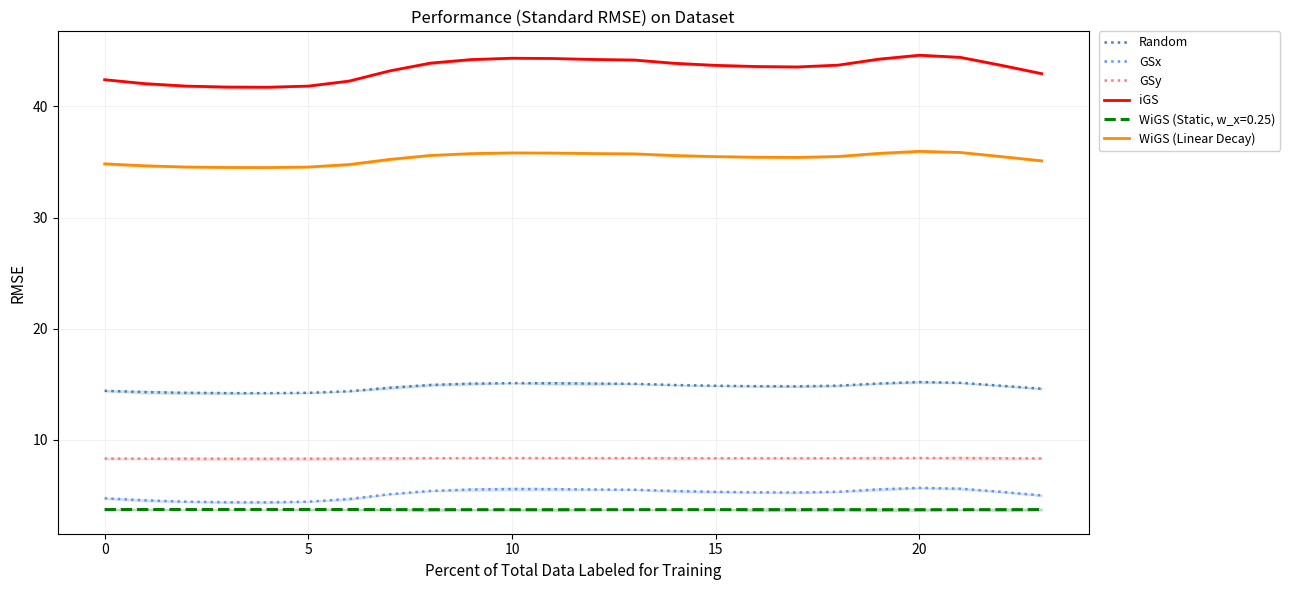

What is the label of the 7th point from the right?

17